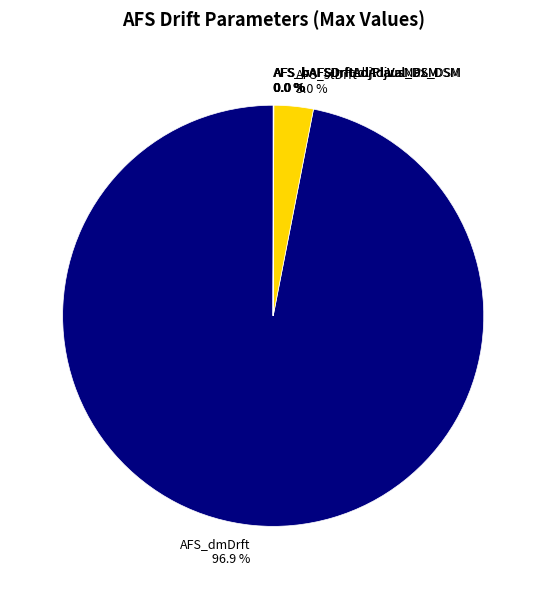

What percentage is NOT represented by AFS_stDrft 3.0 %?

97.0%